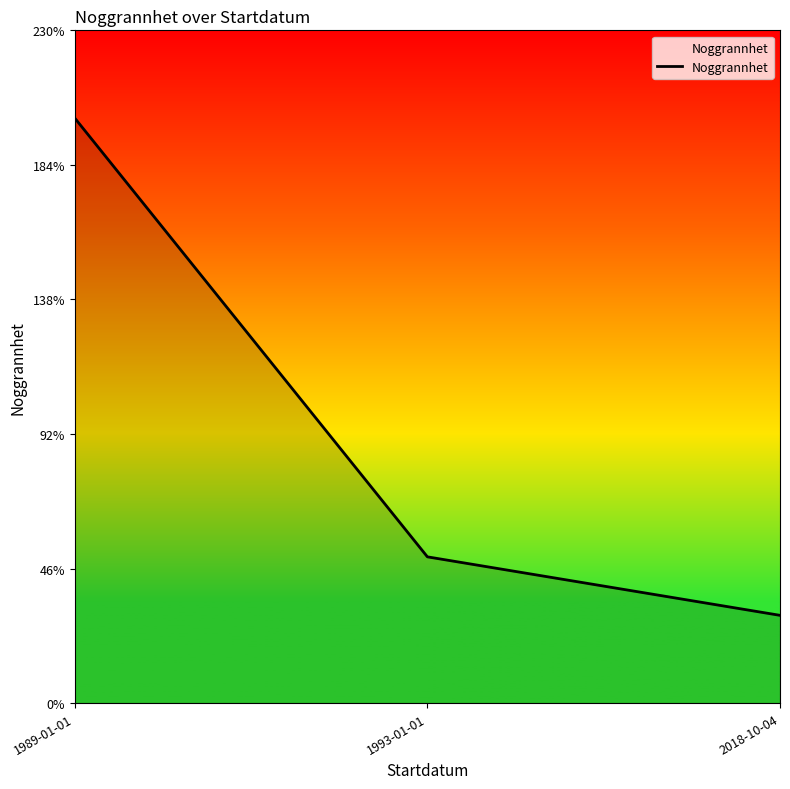

What is the sum of all values?

280